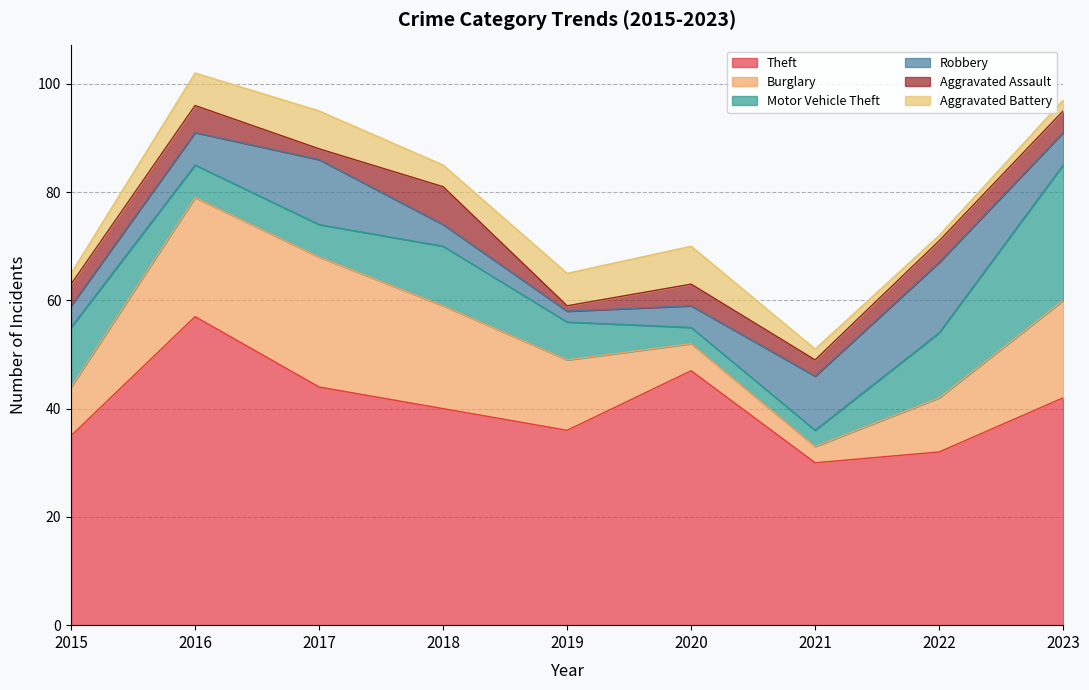

Read the Motor Vehicle Theft value at 2022.

12